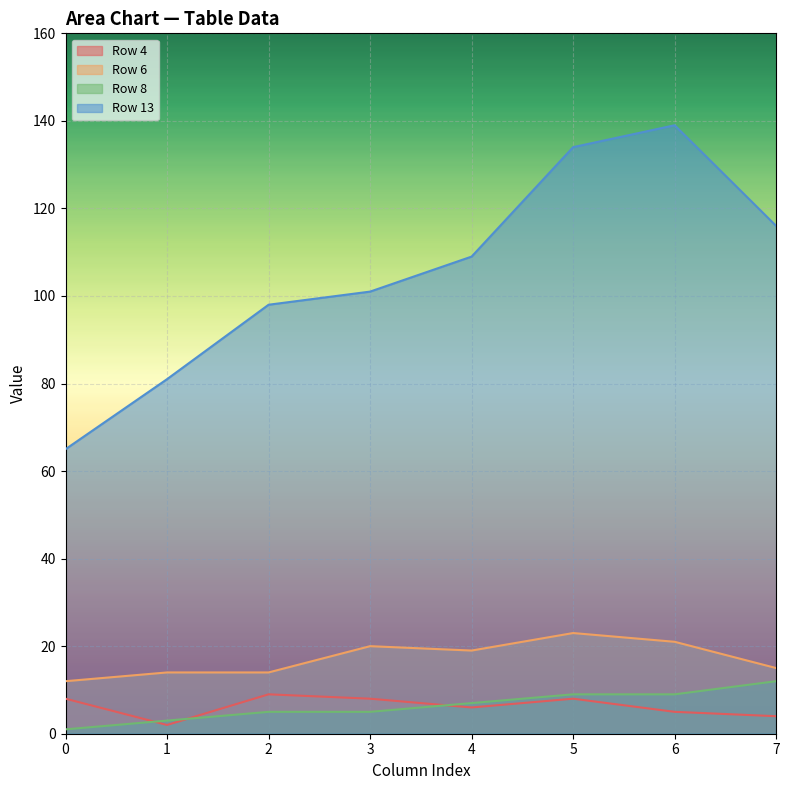

At which category does Row 6 reach its first local peak?

3